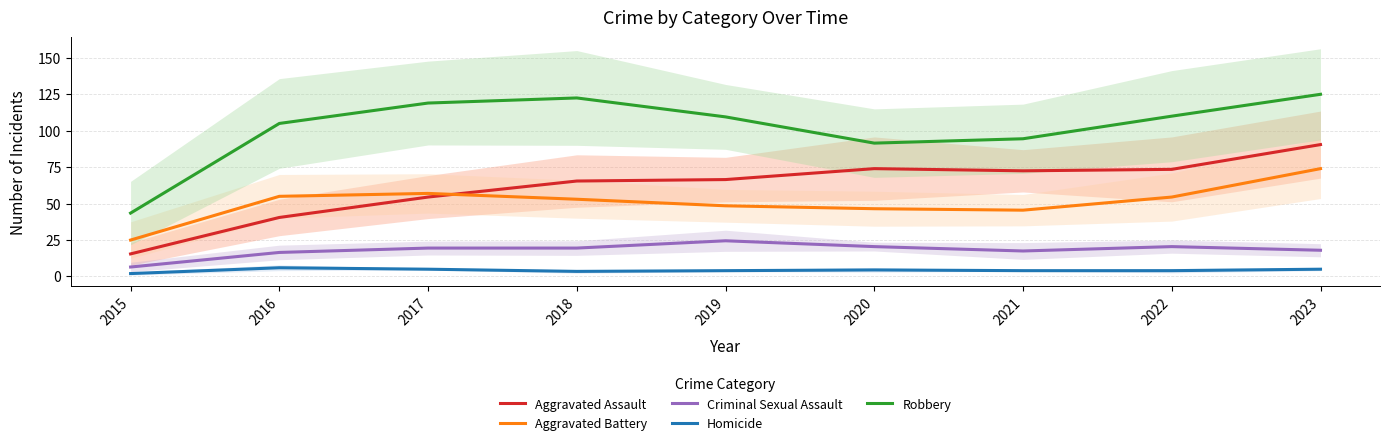

Reading left to right, extract all data points from this chart.

Aggravated Assault: 15.5	40.5	54.5	65.5	66.5	74.0	72.5	73.5	90.5
Aggravated Battery: 25.0	55.0	57.0	53.0	48.5	46.5	45.5	54.5	74.0
Criminal Sexual Assault: 6.5	16.5	19.5	19.5	24.5	20.5	17.5	20.5	18.0
Homicide: 2.0	6.0	5.0	3.5	4.0	4.5	4.0	4.0	5.0
Robbery: 43.5	105.0	119.0	122.5	109.5	91.5	94.5	110.0	125.0